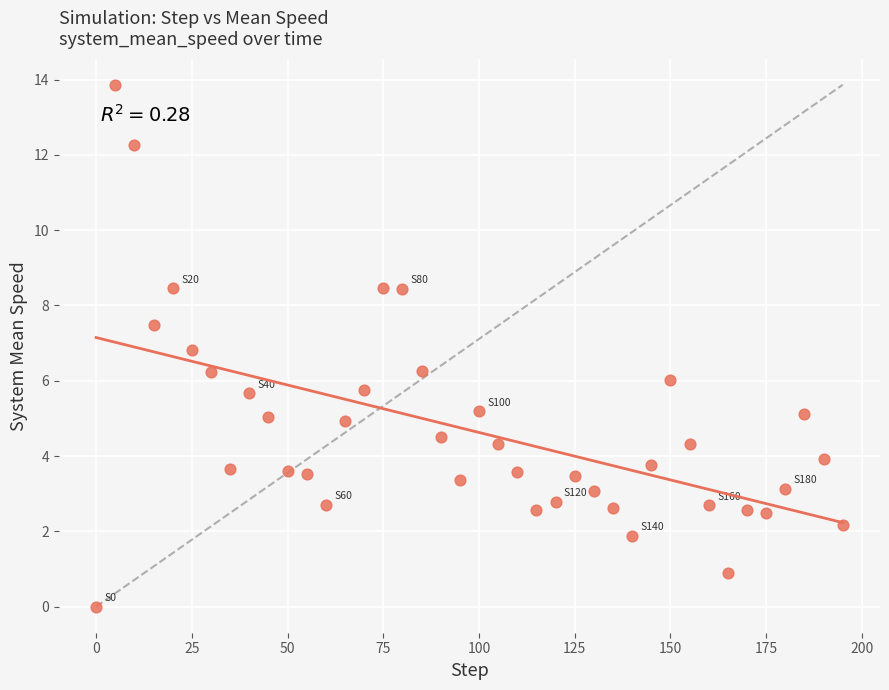

What is the range of Y values (max minus min)?

13.9